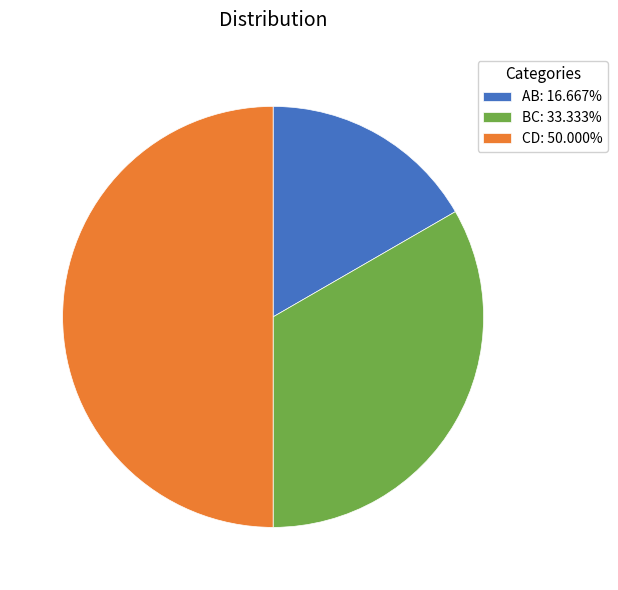

How many segments does this pie chart have?

3